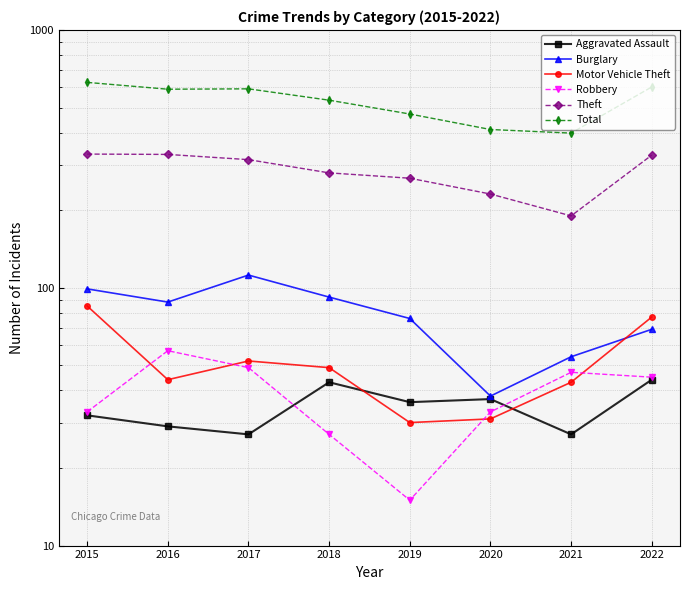

At how many categories does at least one series exceed 113?

8